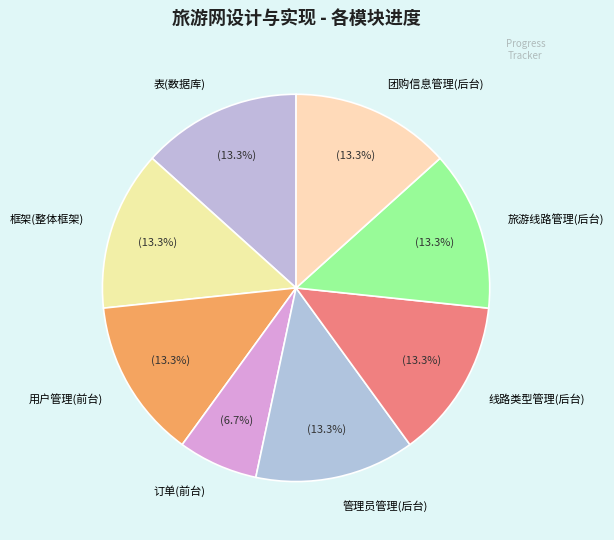

Which category has the smallest portion of the pie?

订单(前台)